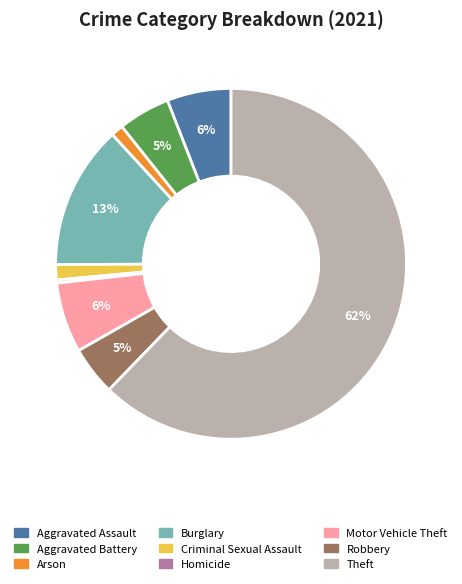

Count the number of slices in the pie.

9